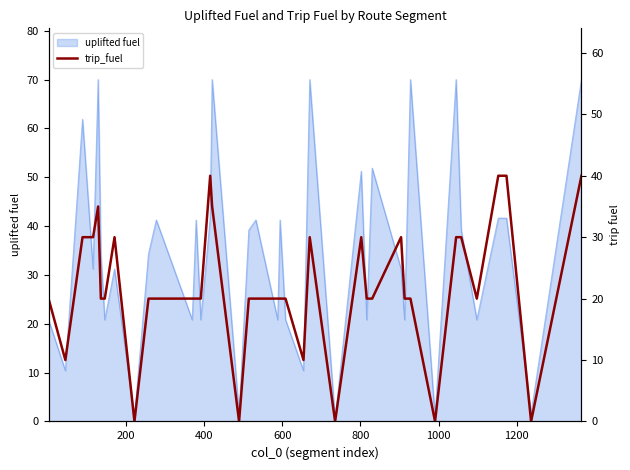

What is the label of the 37th point from the right?

600